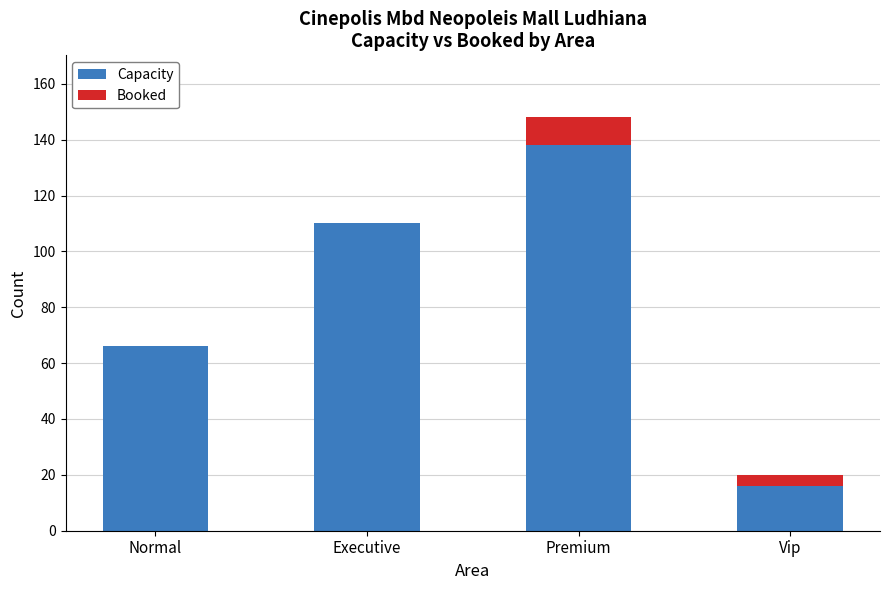

Is it true that Capacity equals 110 at Executive?

True